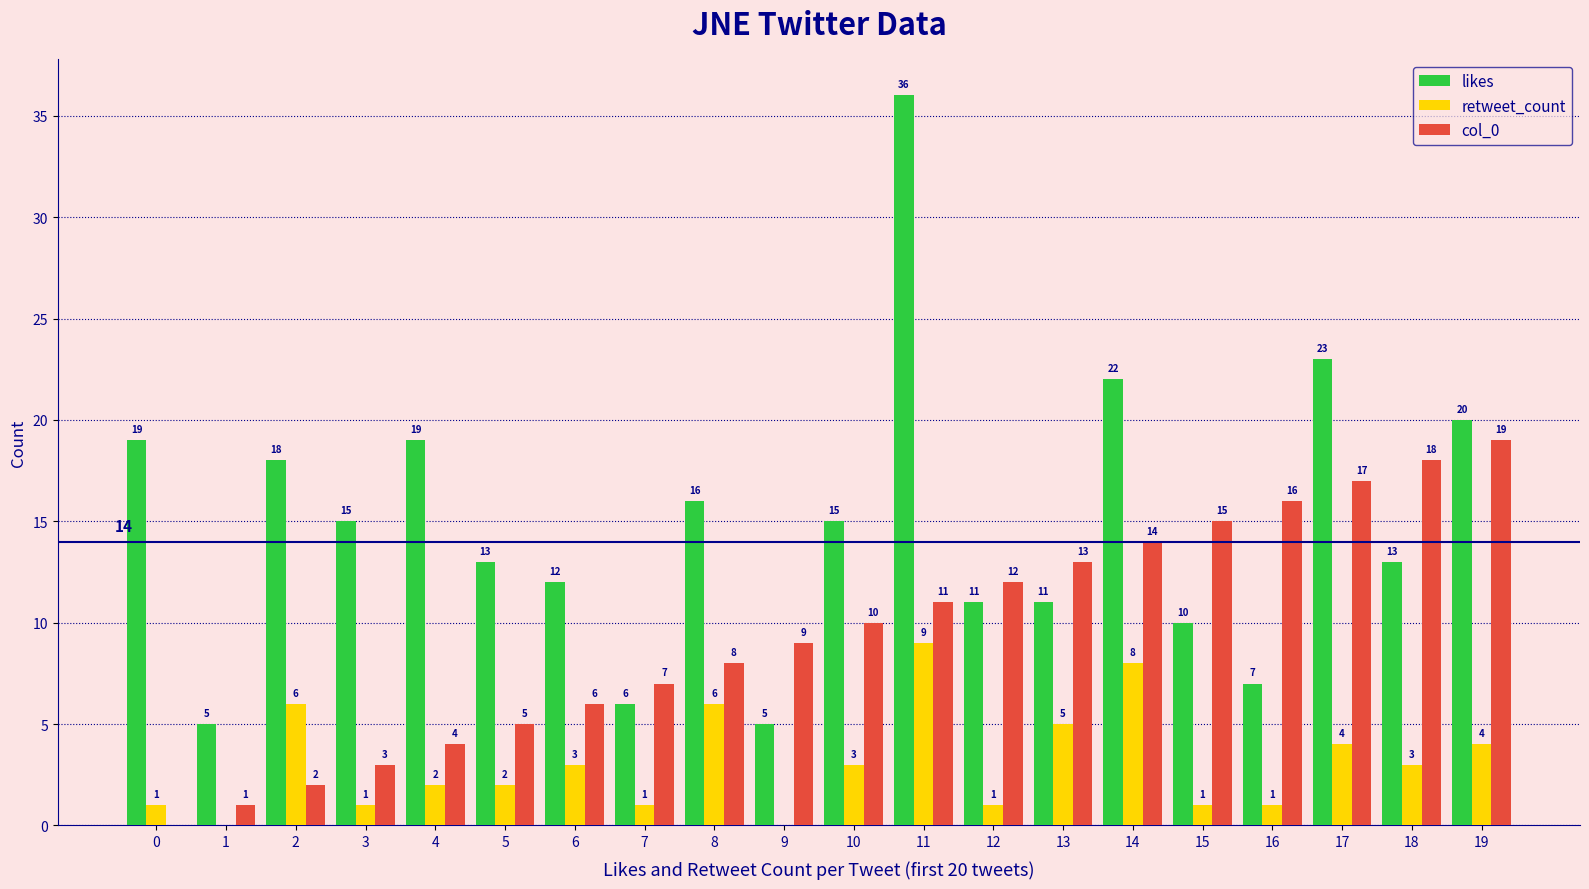

Which series changed the most between 0 and 7?

likes